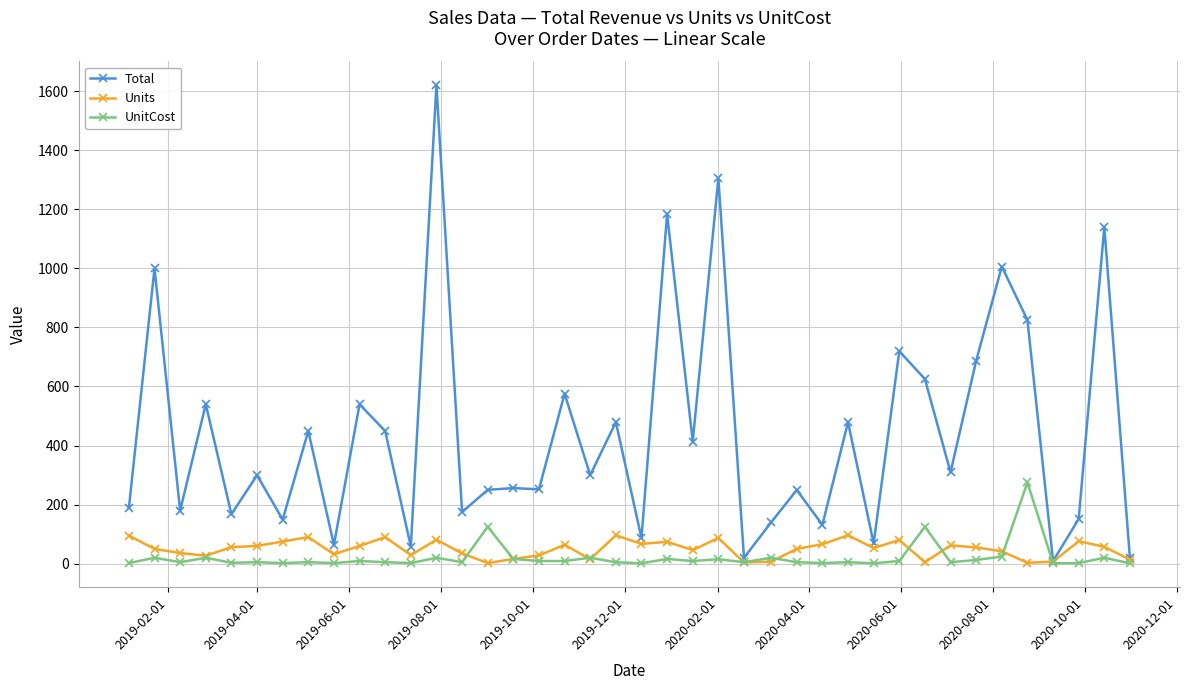

Which series has the largest total across all categories?

Total